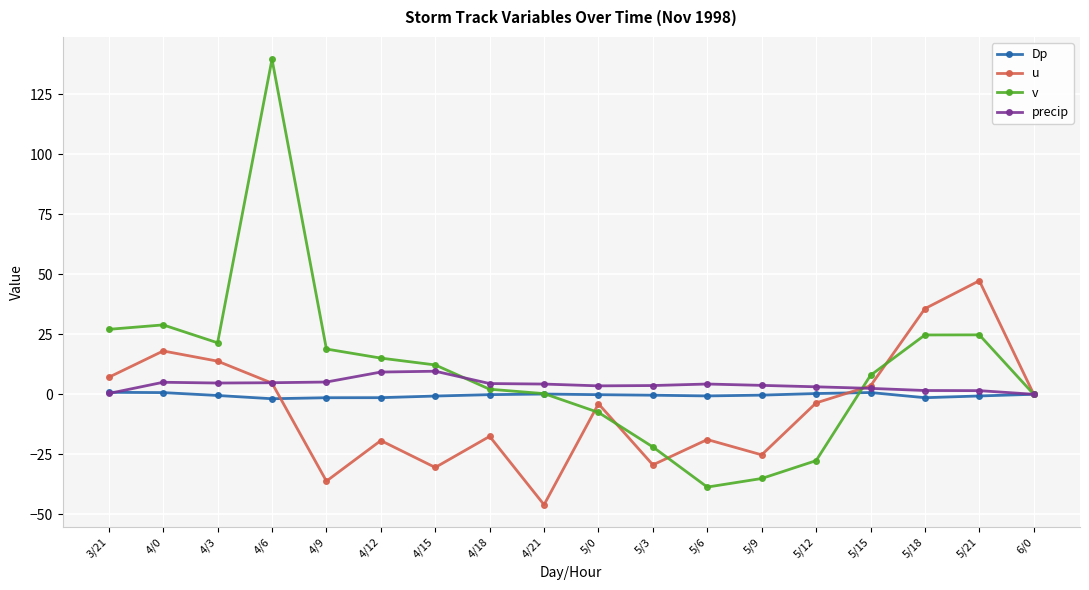

The value of u at 5/6 is -18.9. True or false?

True